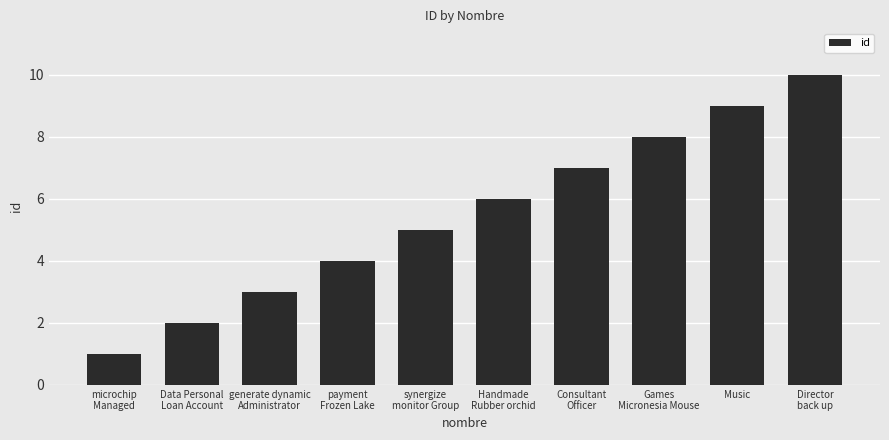

List the labels in order of value, largest first.

Director
back up, Music, Games
Micronesia Mouse, Consultant
Officer, Handmade
Rubber orchid, synergize
monitor Group, payment
Frozen Lake, generate dynamic
Administrator, Data Personal
Loan Account, microchip
Managed